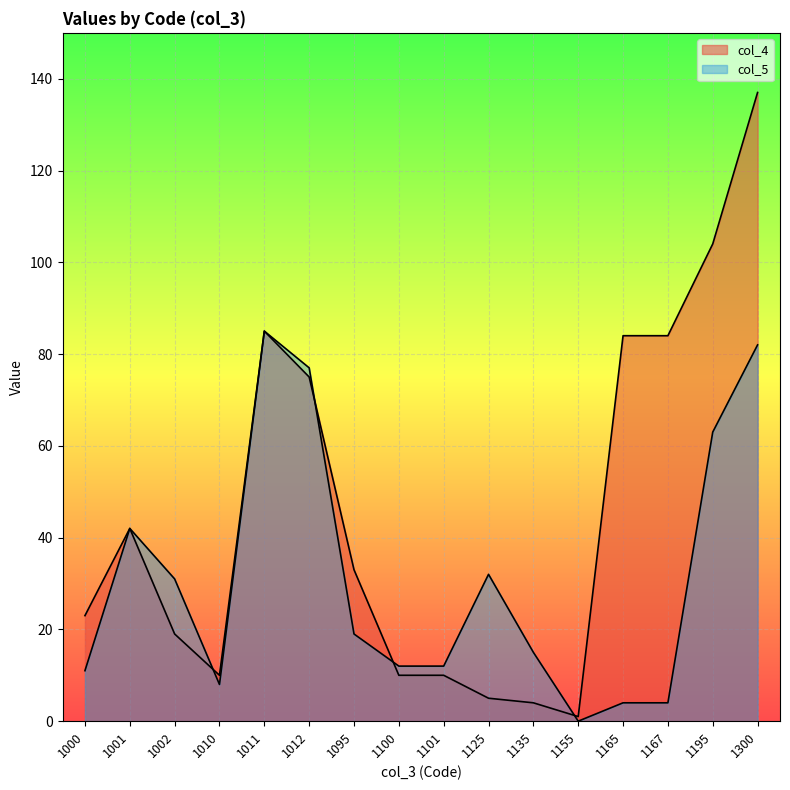

Reading right to left, extract all data points from this chart.

col_4: 1300=137	1195=104	1167=84	1165=84	1155=1	1135=4	1125=5	1101=10	1100=10	1095=33	1012=75	1011=85	1010=10	1002=19	1001=42	1000=23
col_5: 1300=82	1195=63	1167=4	1165=4	1155=0	1135=15	1125=32	1101=12	1100=12	1095=19	1012=77	1011=85	1010=8	1002=31	1001=42	1000=11